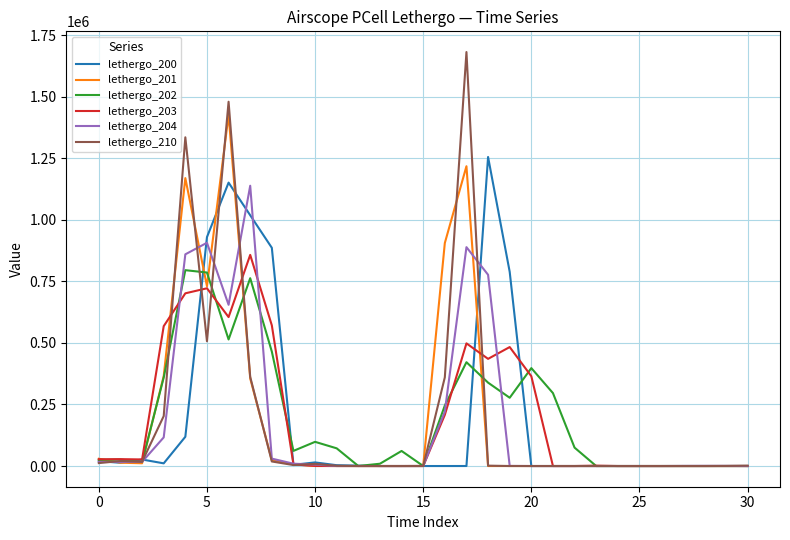

What is the difference between the maximum and minimum values in the lethergo_202 series?

795620